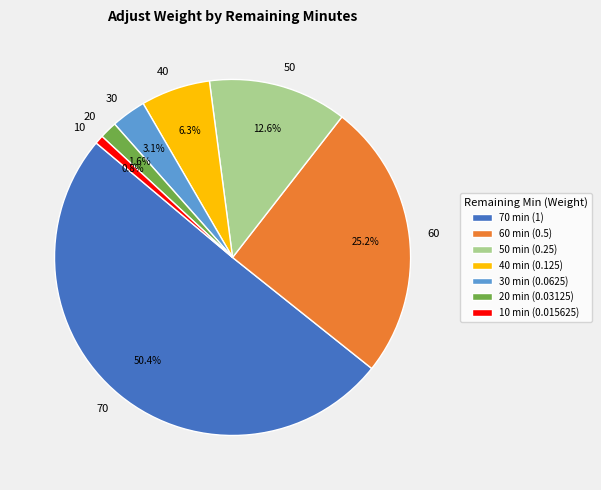

Does 60 represent more than half of the total?

No